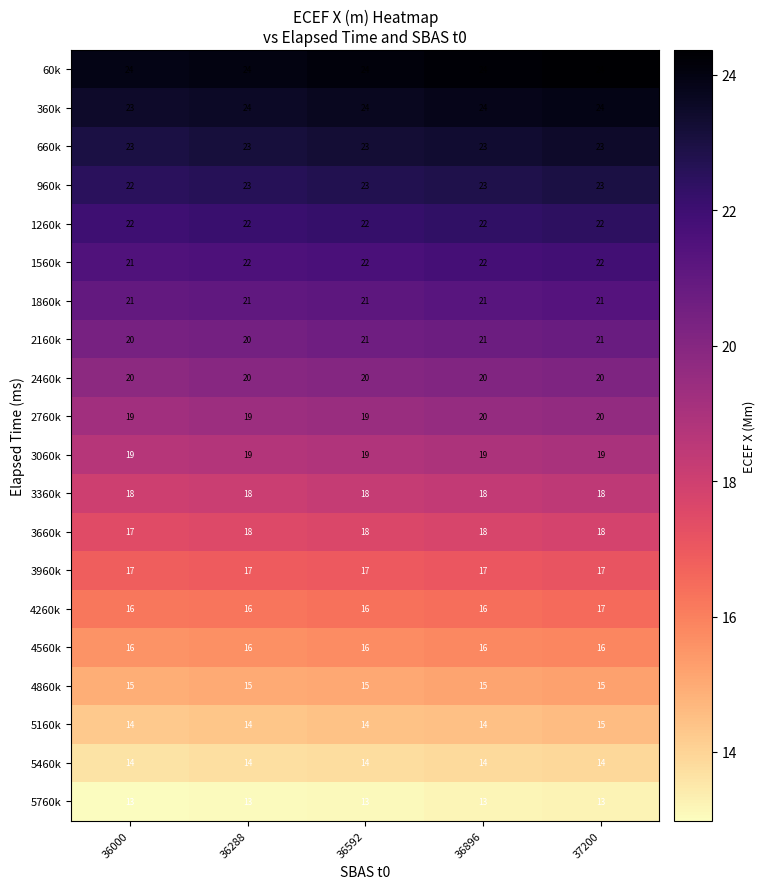

The 1560k series shows 21 at 36000. True or false?

True